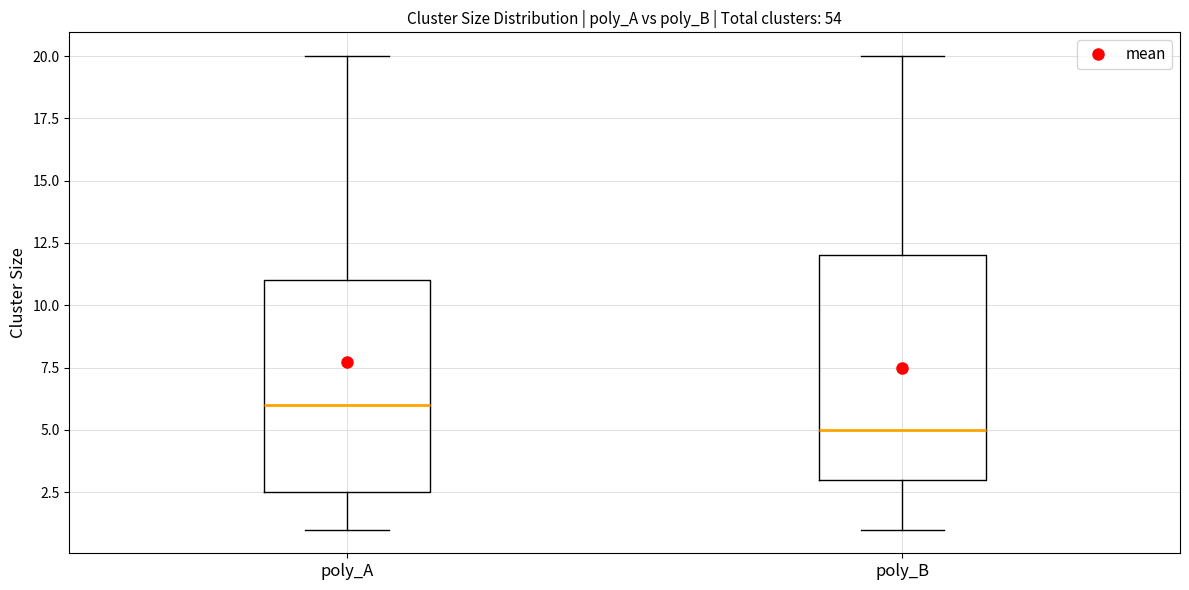

Reading left to right, read every box against the y-axis: the position of its median line, the range the box covers, and the ends of its whiskers. The values are not printed on the chart, so give them approximately, as read against the axis.

poly_A: median 6.0, box 2.5 to 11.0, whiskers 1.0 to 20.0
poly_B: median 5.0, box 3.0 to 12.0, whiskers 1.0 to 20.0